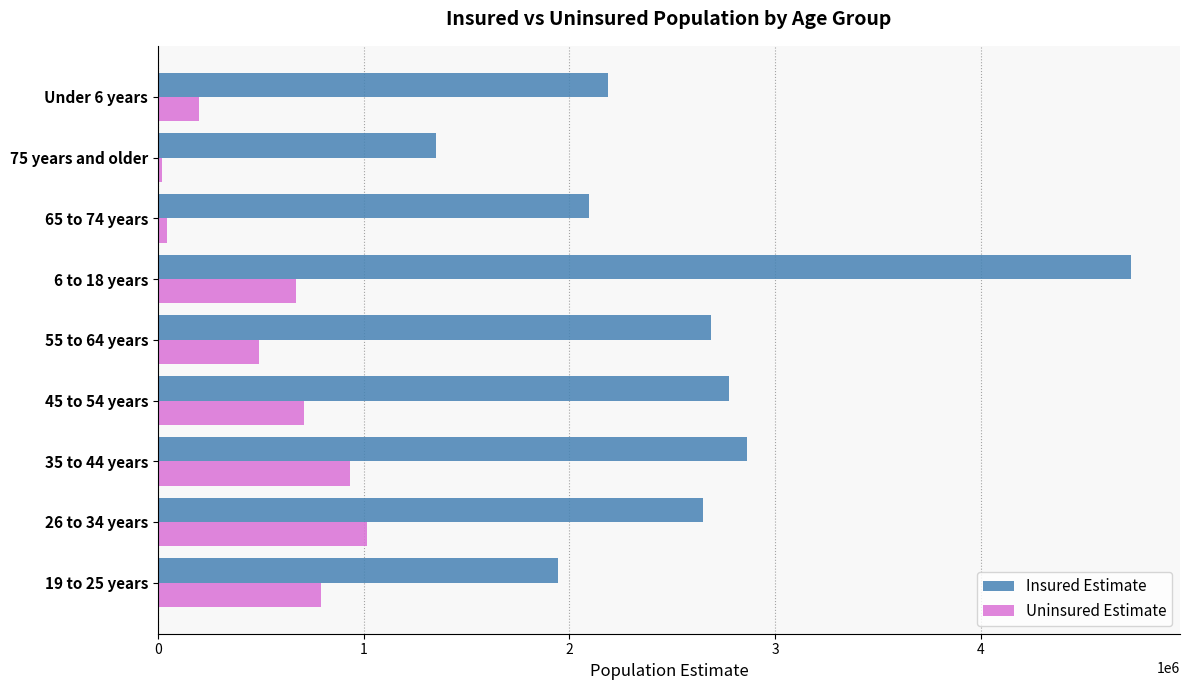

Between 55 to 64 years and 6 to 18 years, which series saw the biggest shift?

Insured Estimate